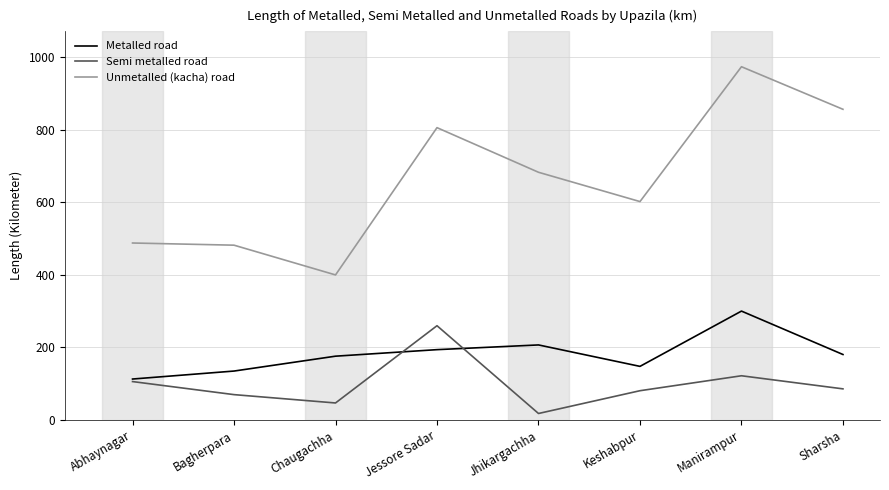

Is the value of Metalled road at Chaugachha greater than the value of Unmetalled (kacha) road at Manirampur?

No